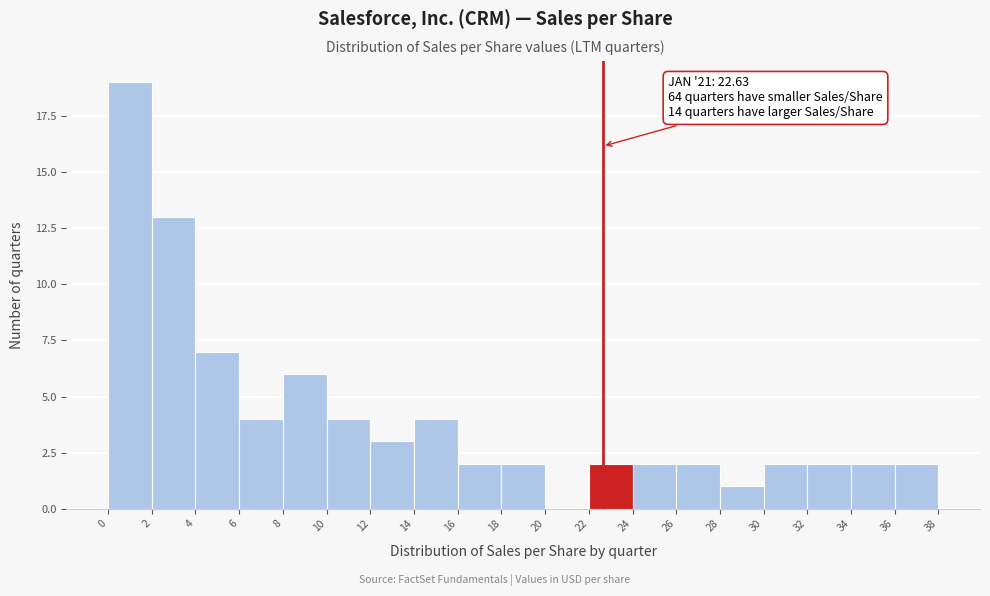

Over which range of the x-axis is the bar tallest?

0 to 2